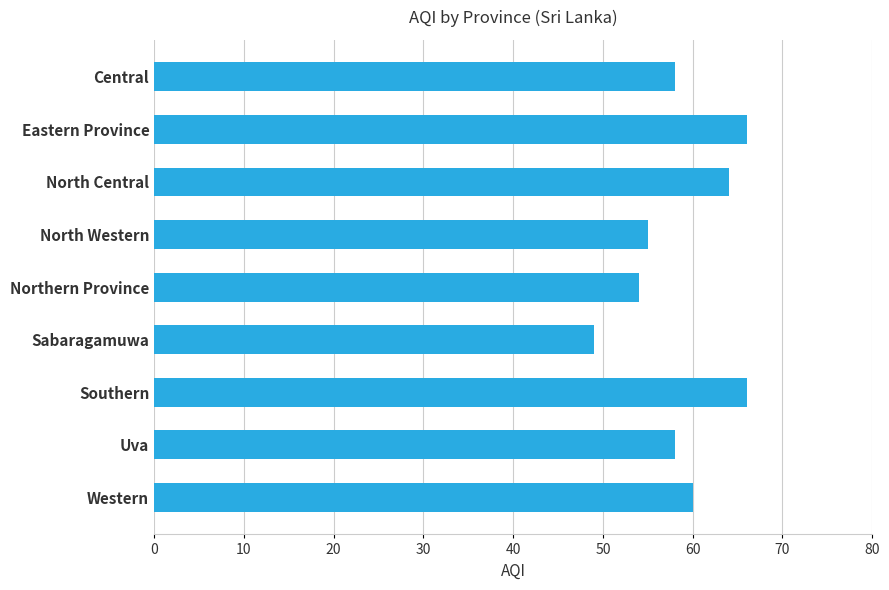

The value at Western is 81. True or false?

False